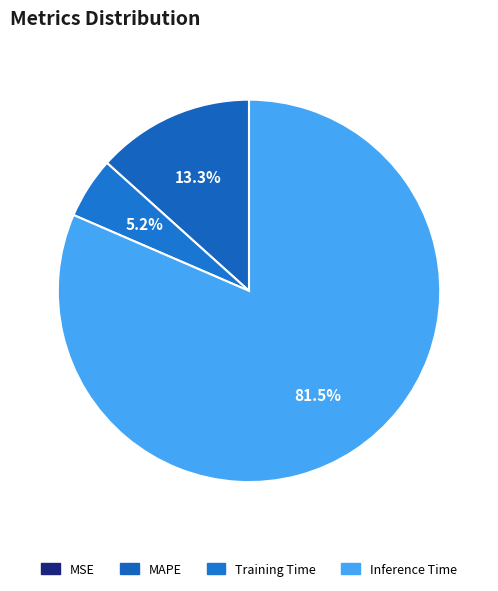

Does any single category account for the majority?

Yes